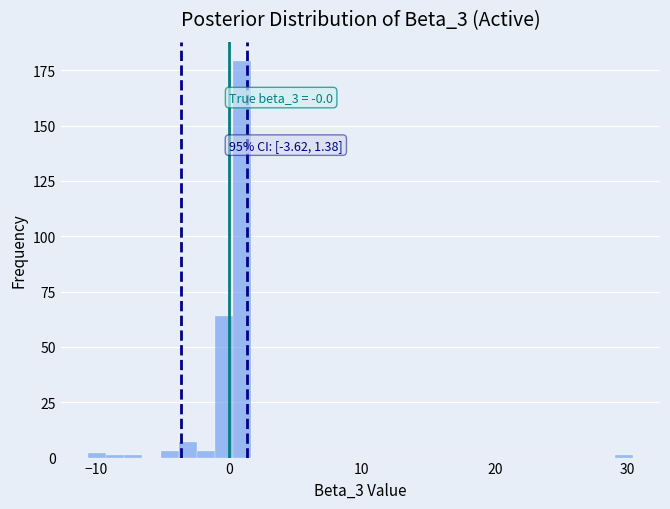

Around what value on the x-axis is the tallest bar? Give the approximate position of its centre, as read against the axis.

1